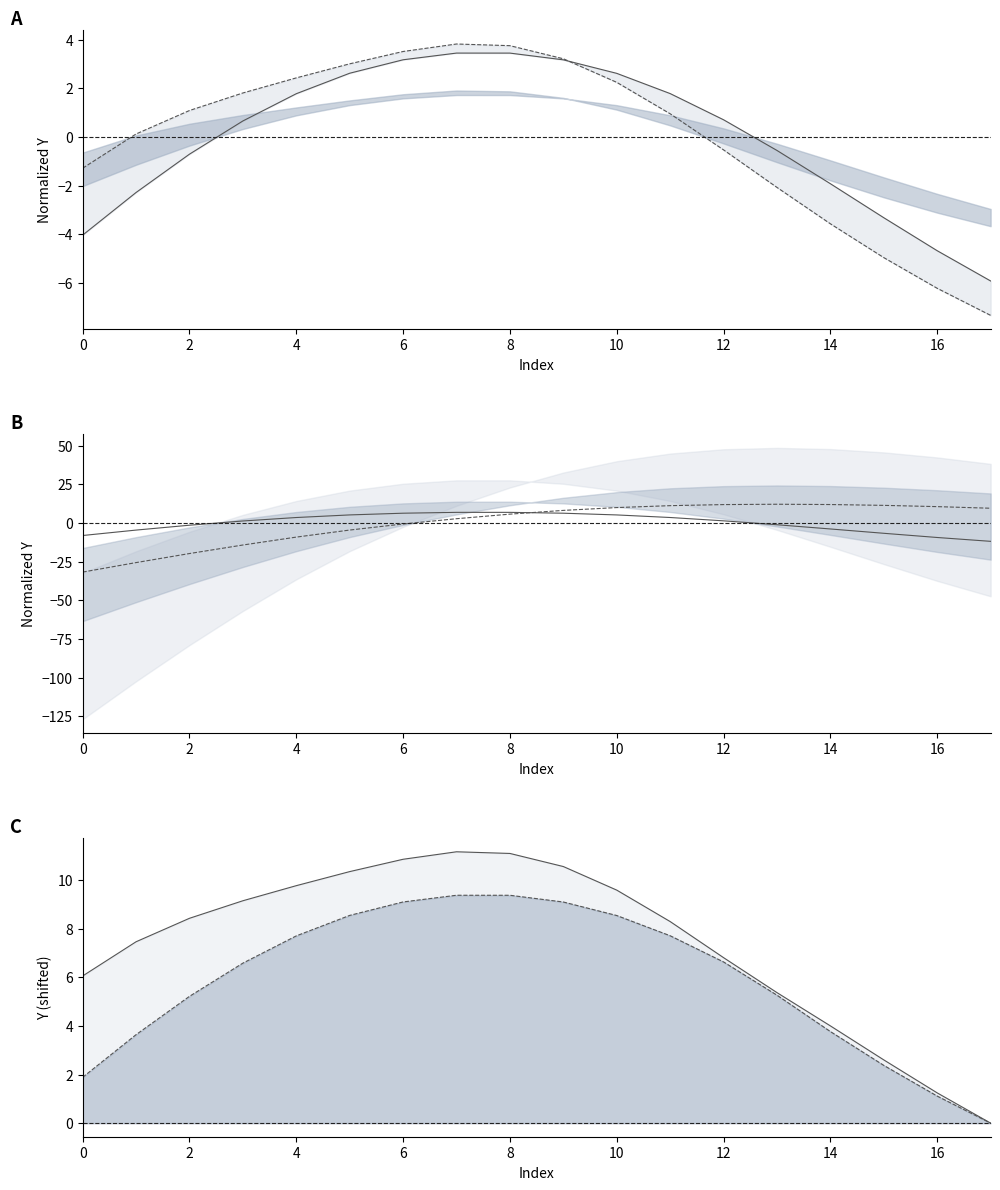

Where is lower line nearest to the value 4?

14